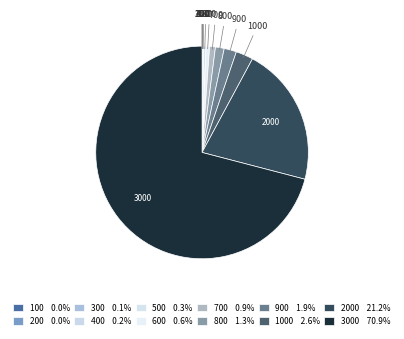

Is there a majority slice in this chart?

Yes